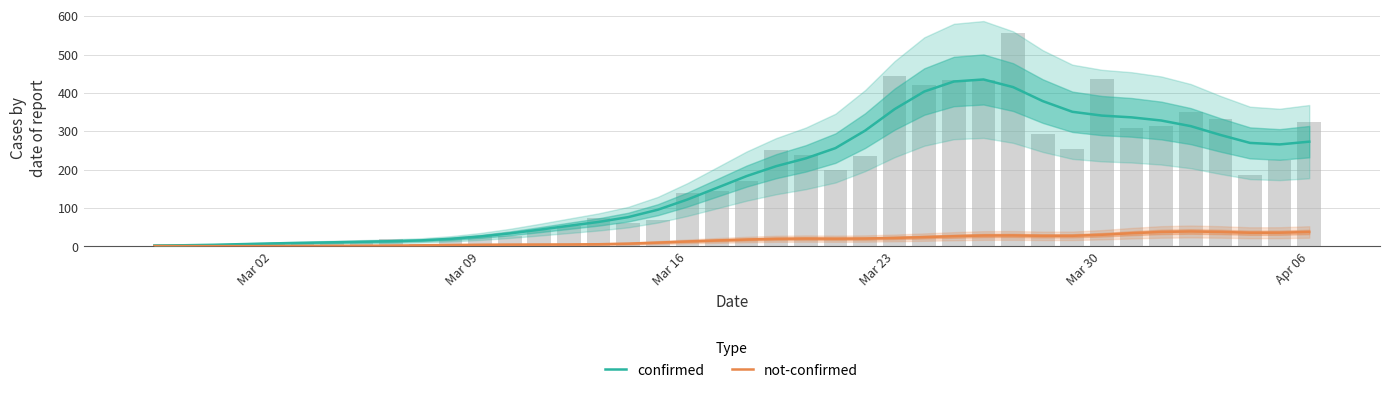

Does the chart contain any negative values?

No